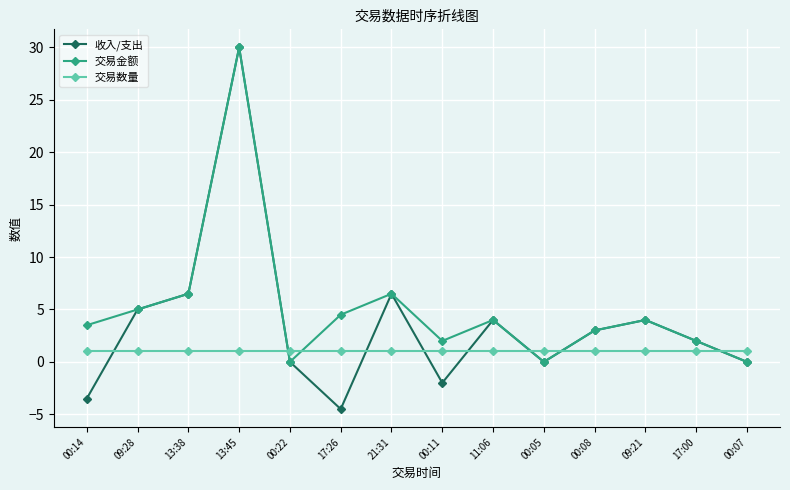

Which series has the widest spread of values?

收入/支出